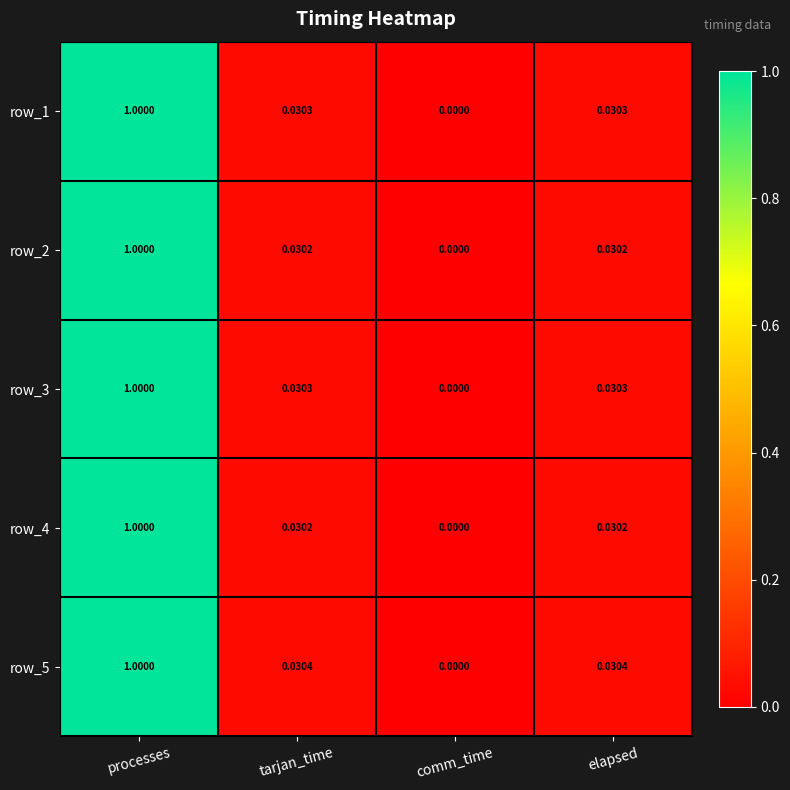

Which category has the highest value across all series?

processes